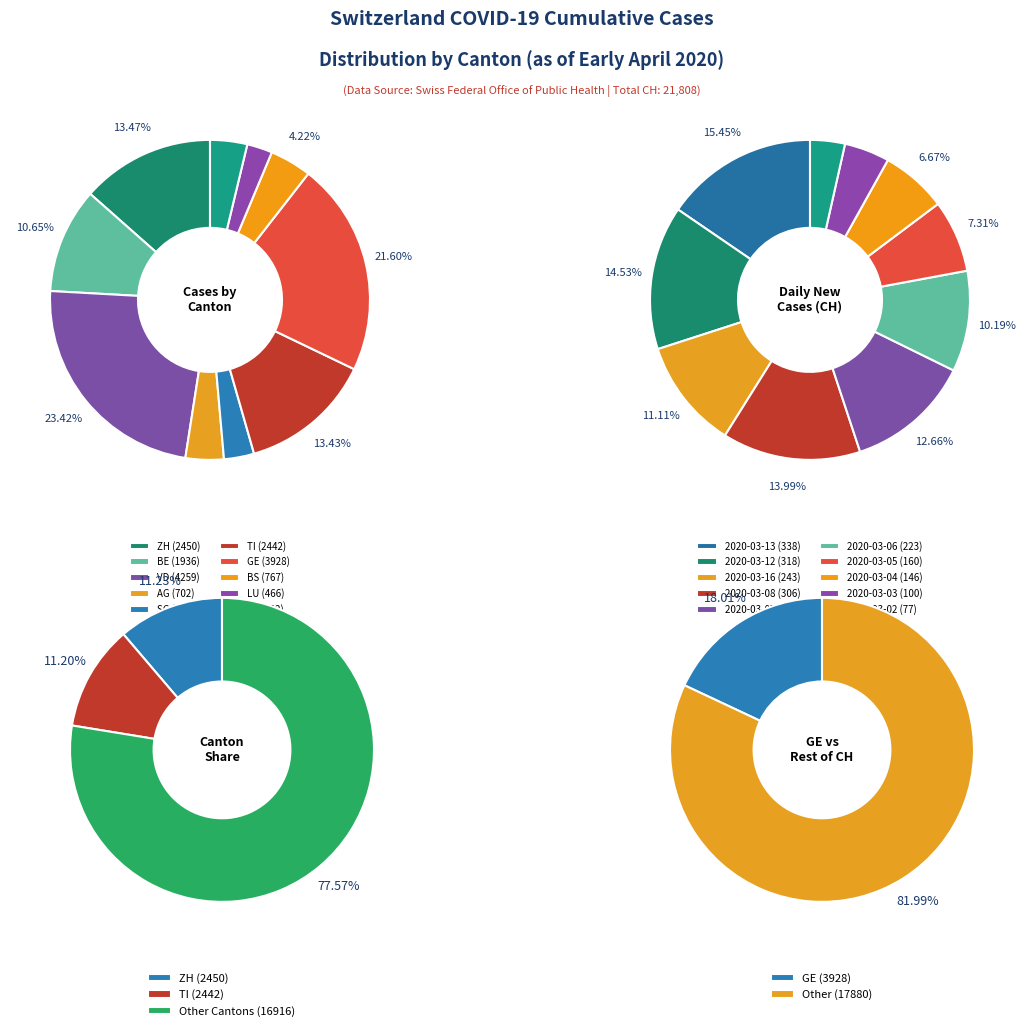

The 2020-03-27 slice represents 1% of the pie. True or false?

False